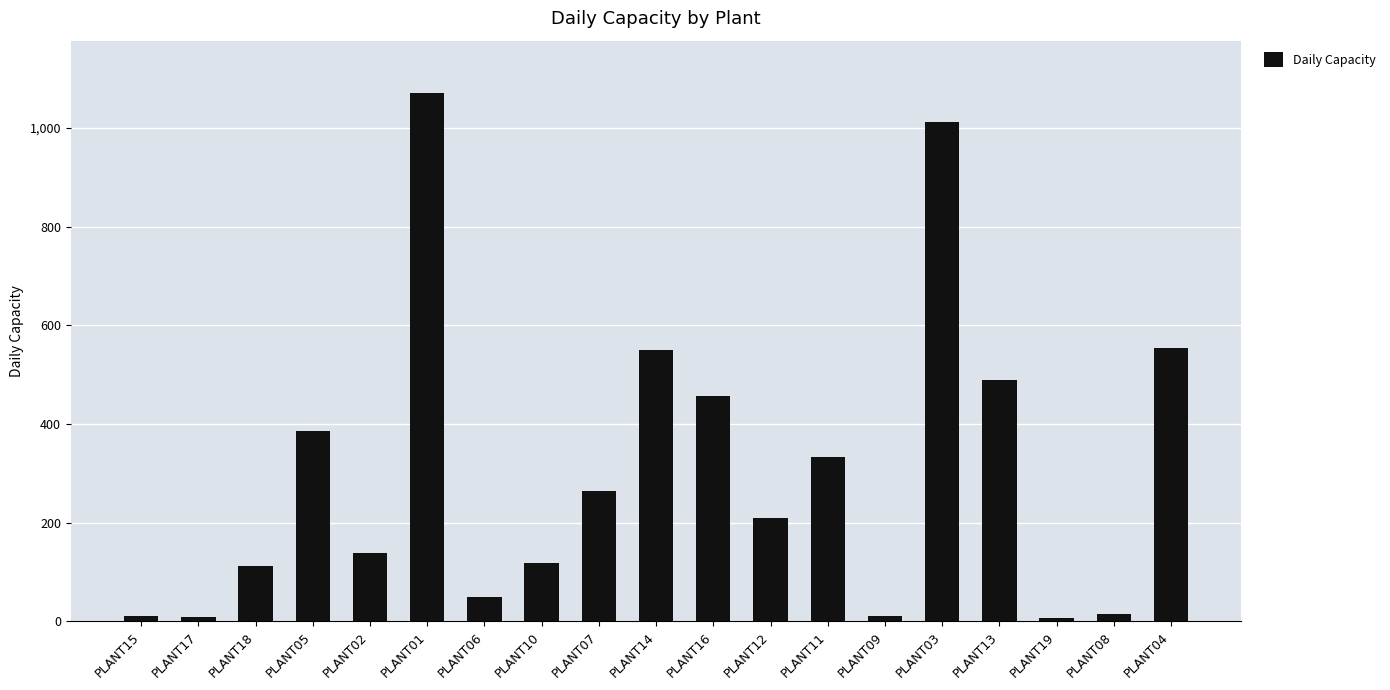

Is it true that the value at PLANT05 is 385?

True